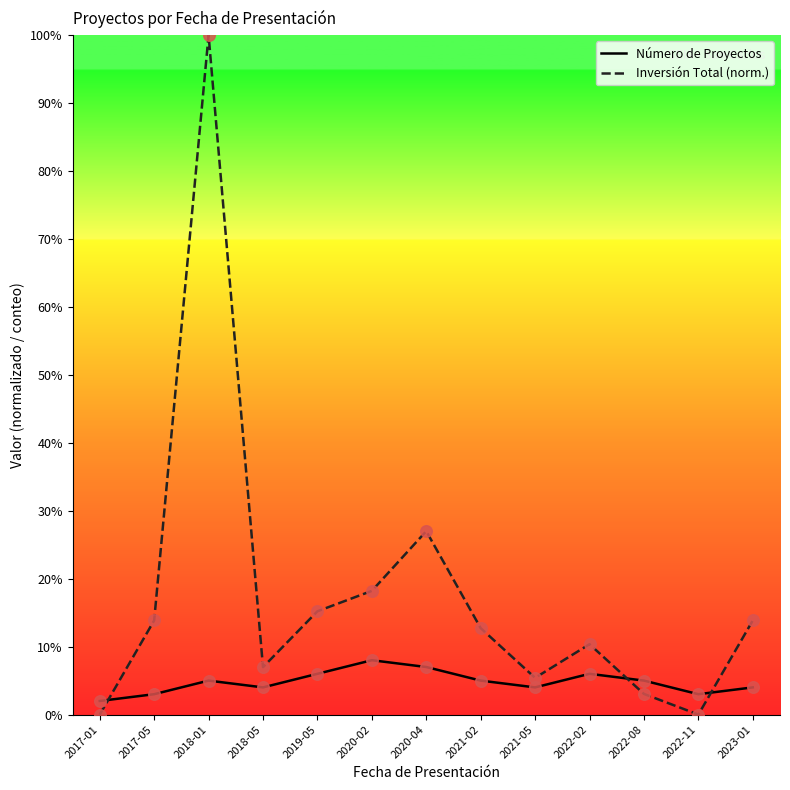

What is the difference between the highest and lowest values at 2019-05?

9.2